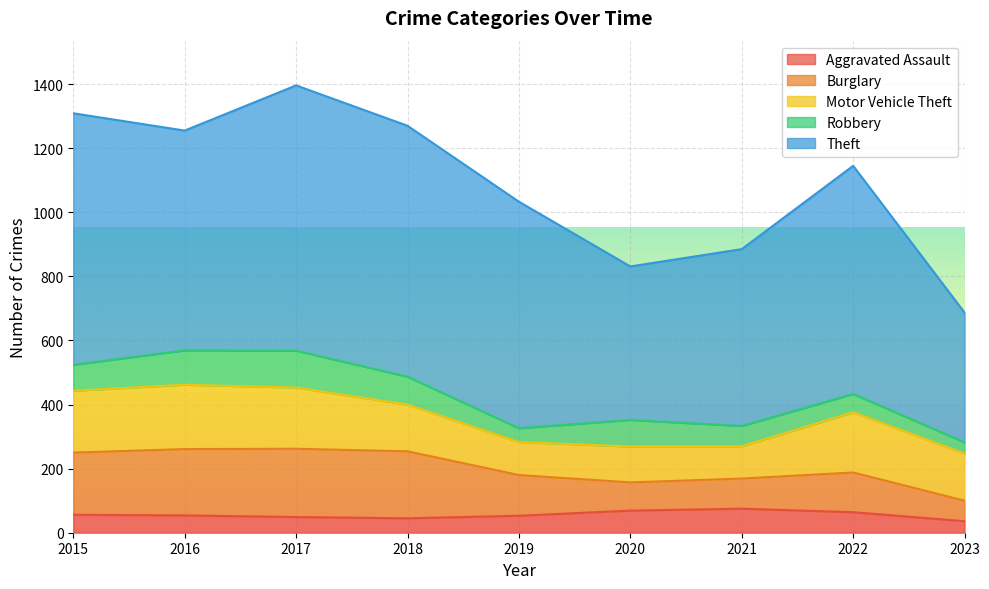

True or false: Theft and Burglary intersect in this chart.

False